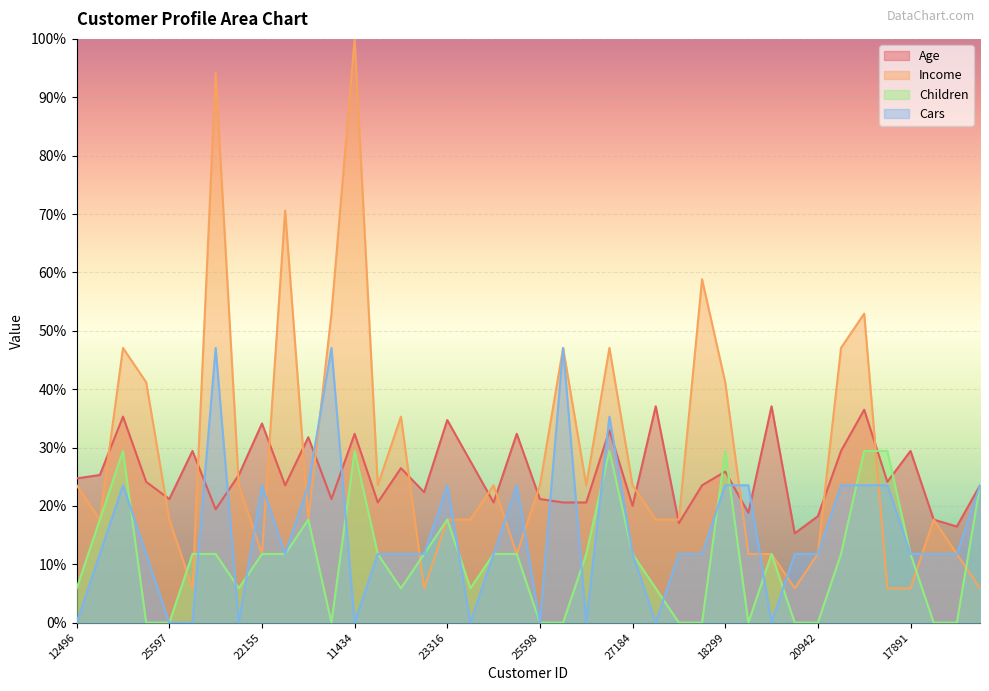

True or false: Children has a value of 19887 at 17841.

False